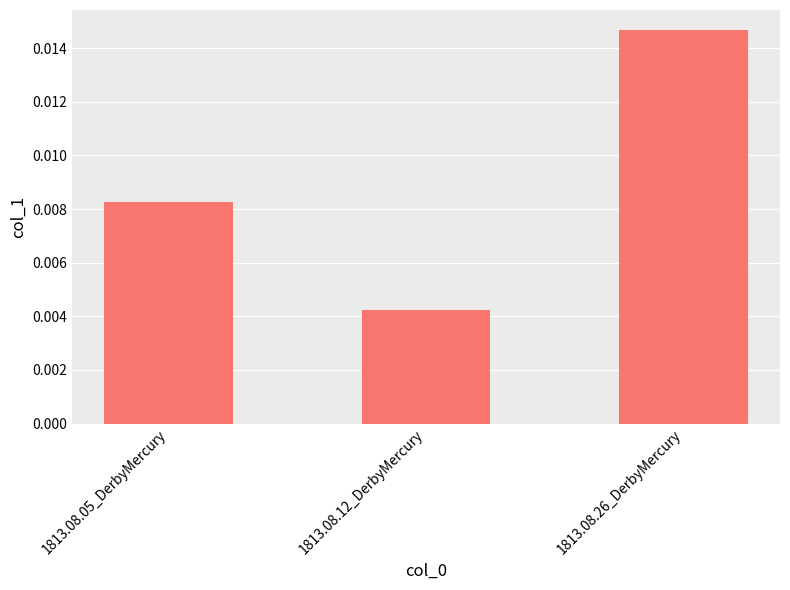

Rank the categories by value from lowest to highest.

1813.08.12_DerbyMercury, 1813.08.05_DerbyMercury, 1813.08.26_DerbyMercury